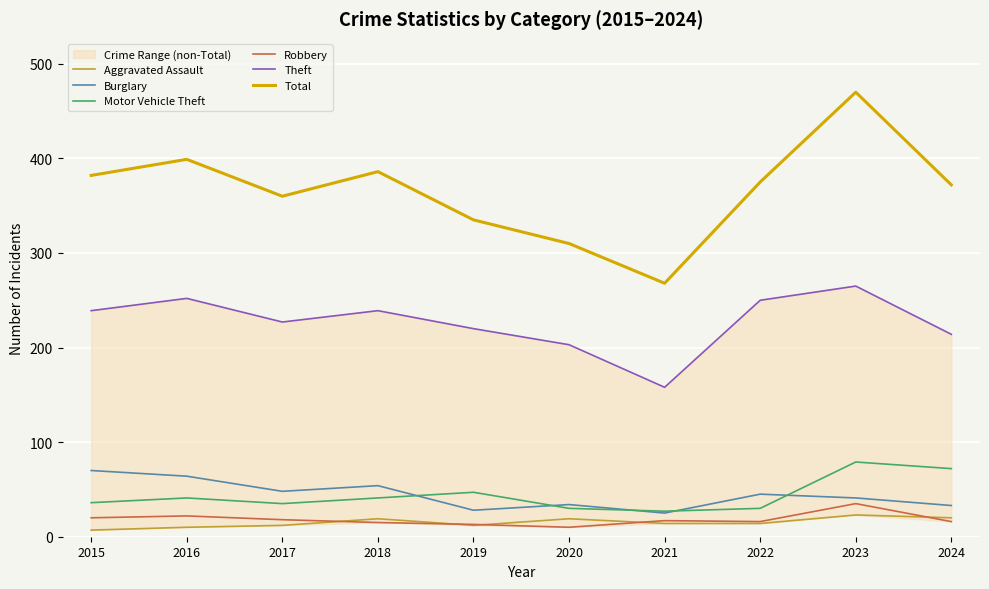

What is the difference between the maximum and minimum values in the Robbery series?

25